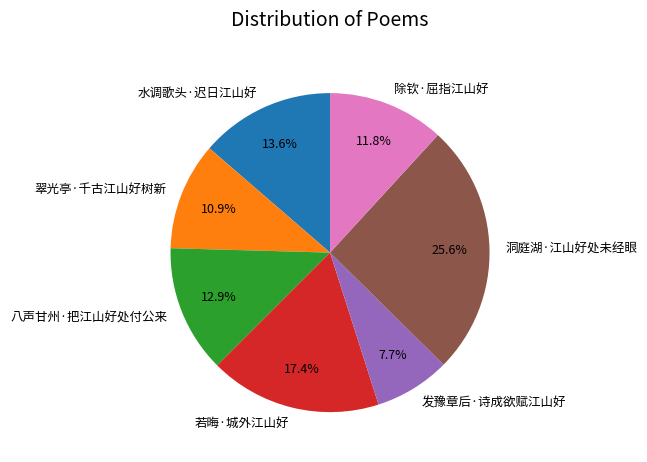

What is the total percentage of 八声甘州·把江山好处付公来 and 发豫章后·诗成欲赋江山好?

20.6%